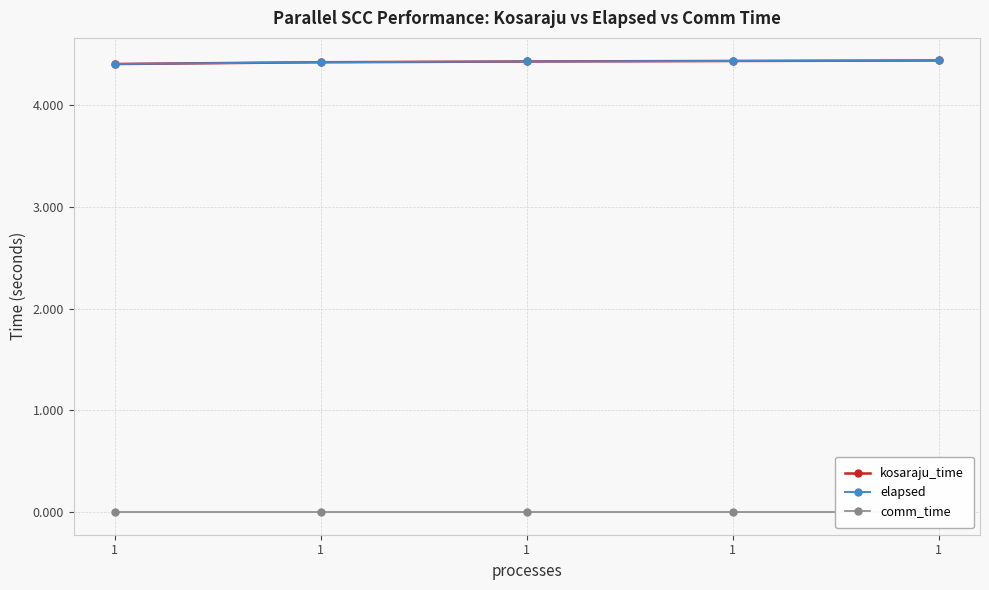

How many distinct data groups are displayed?

3